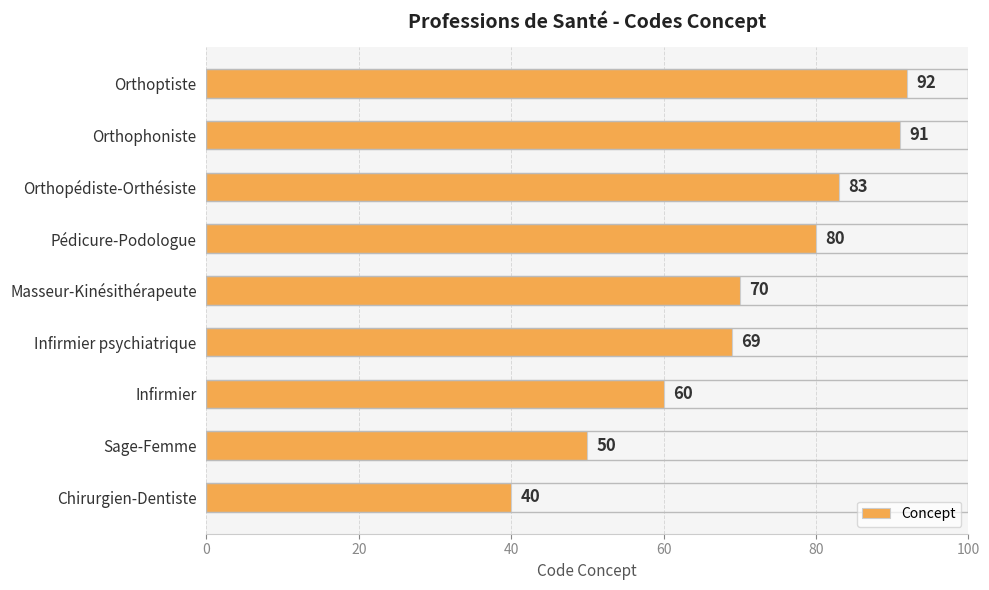

What is the change in value from Chirurgien-Dentiste to Orthophoniste?

+51